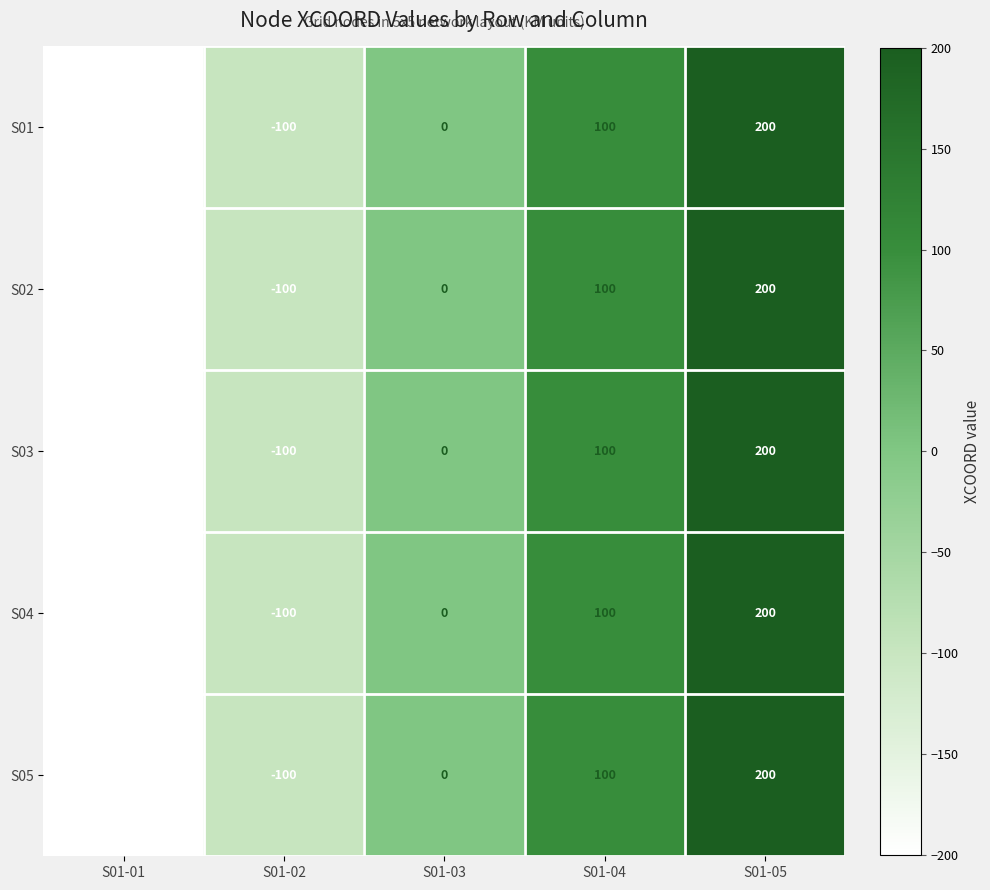

The S03 series shows 57 at S01-04. True or false?

False